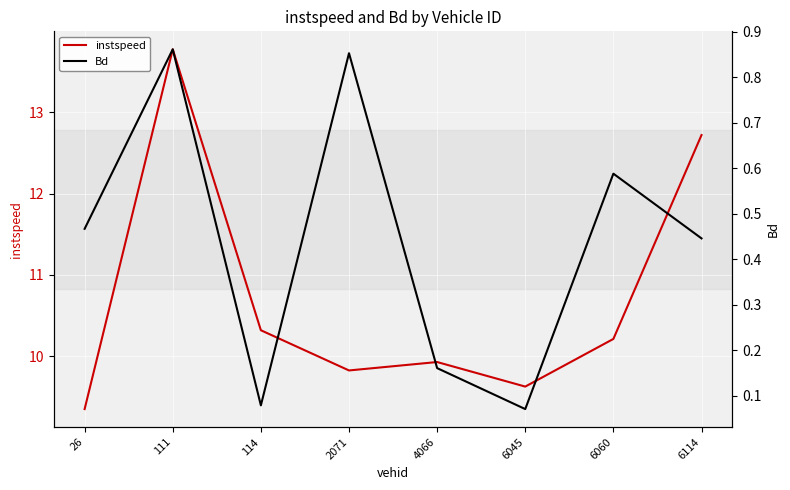

How many data points in instspeed are less than 10?

4